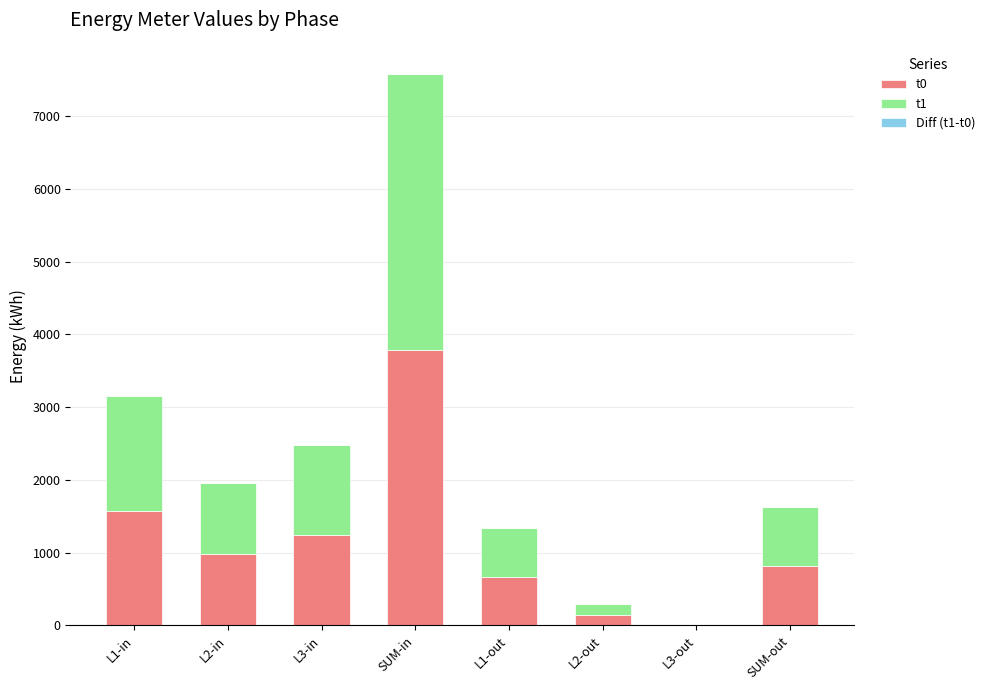

At which label does t0 first exceed 978?

L1-in